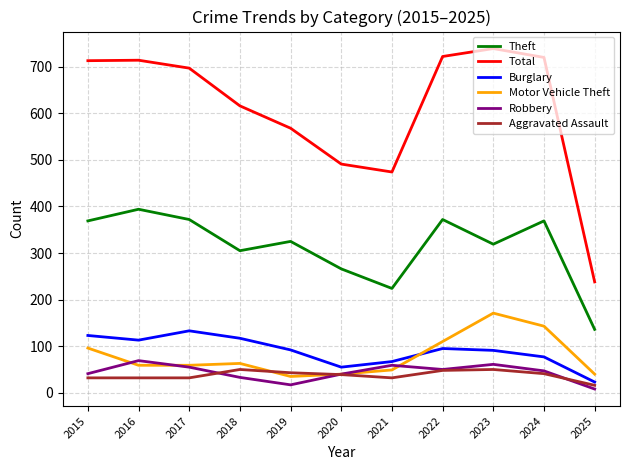

What are all the series names shown in the legend?

Theft, Total, Burglary, Motor Vehicle Theft, Robbery, Aggravated Assault